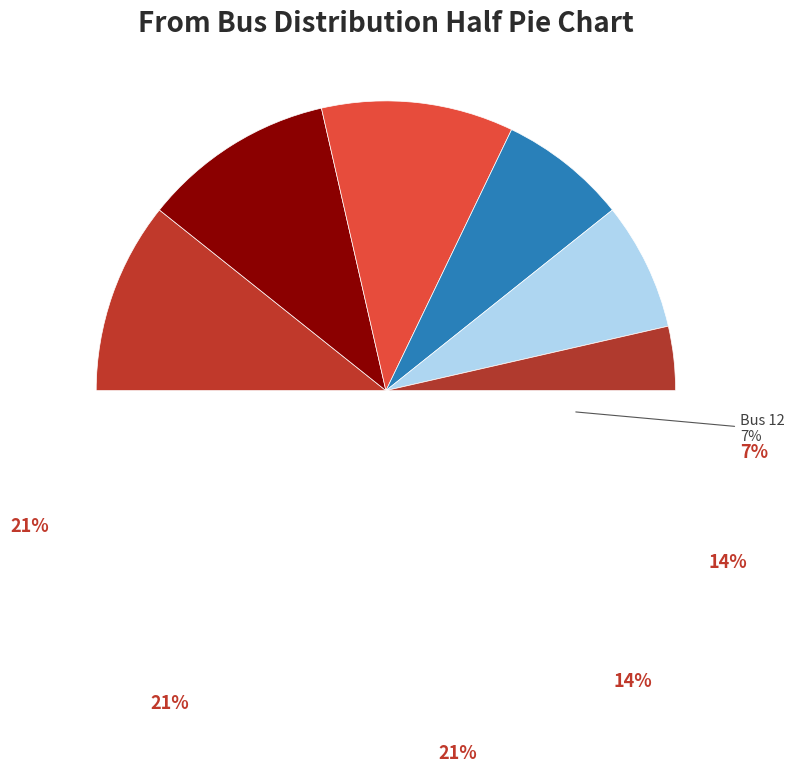

Count the number of slices in the pie.

6